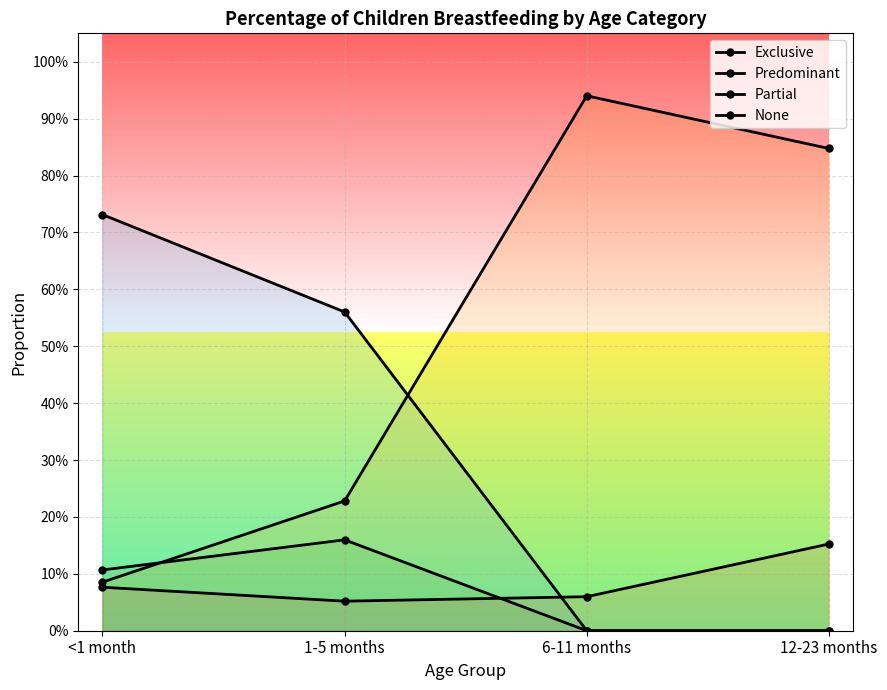

What is the spread (max minus min) of values at 6-11 months?

0.9